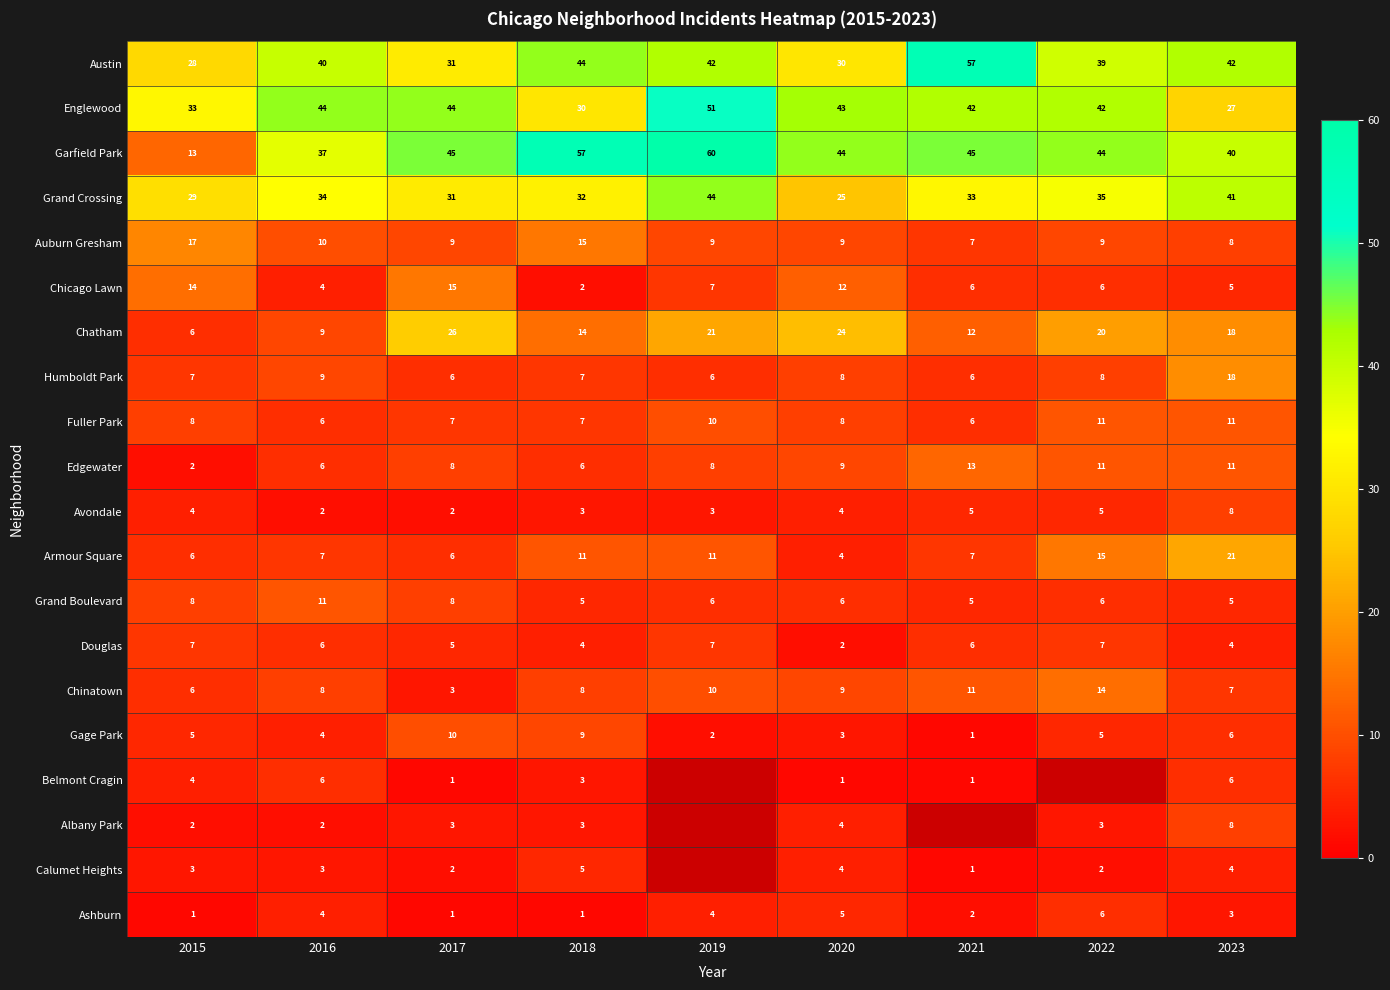

How many data points does each series have?

9